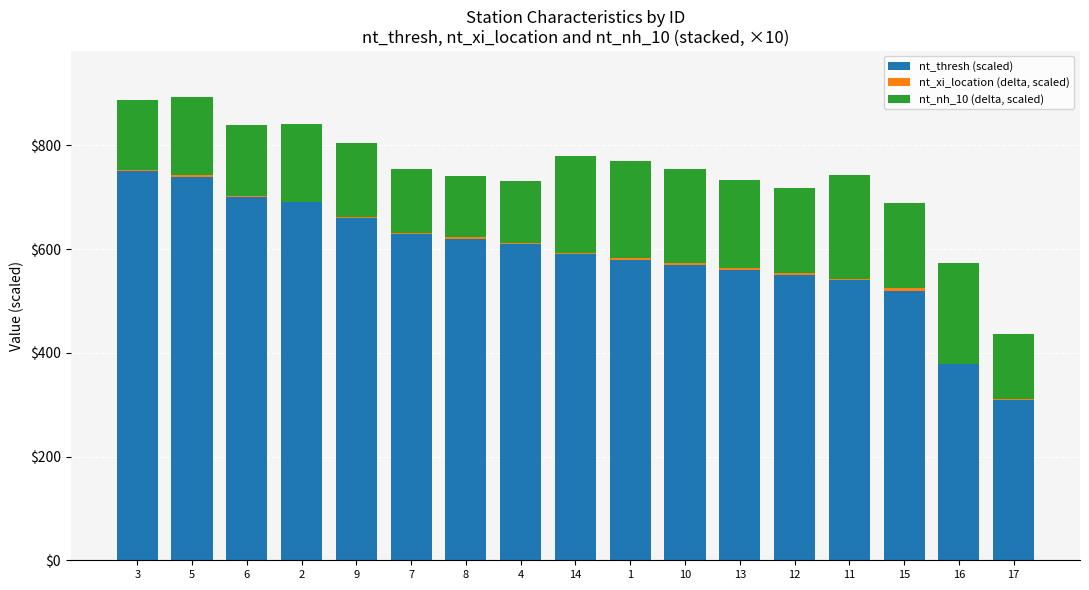

List the series in order of their overall mean, lowest first.

nt_xi_location (delta, scaled), nt_nh_10 (delta, scaled), nt_thresh (scaled)